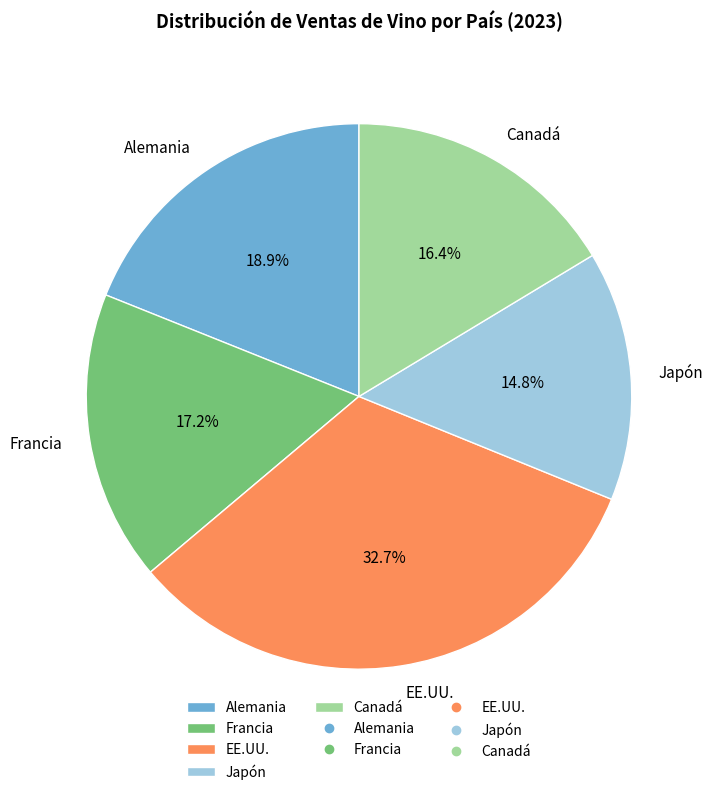

Is it true that EE.UU. is 33% of the pie?

True